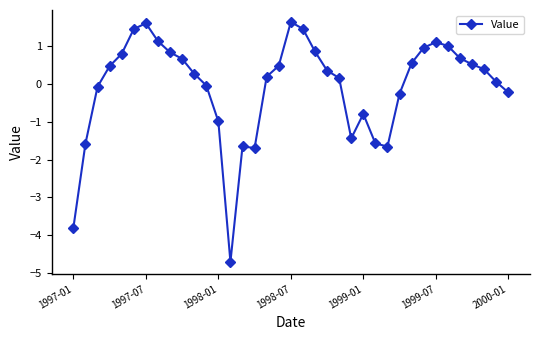

How many data points does each series have?

37